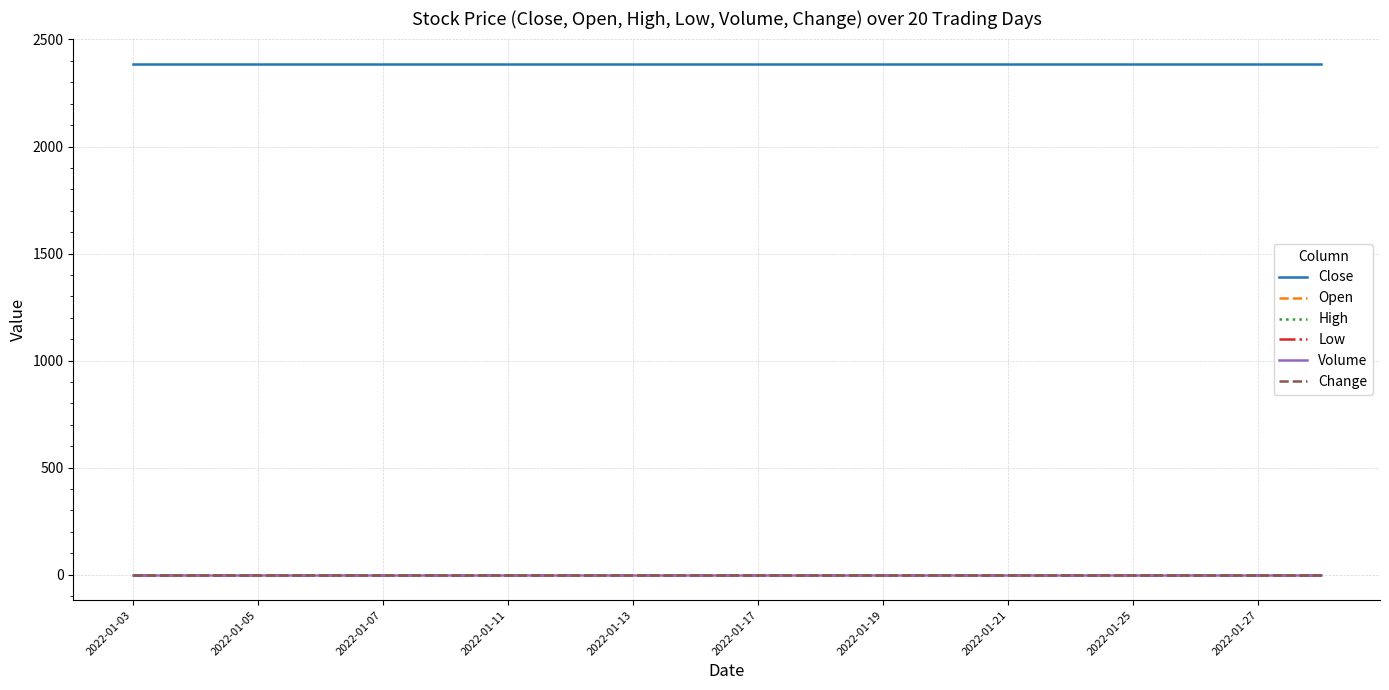

Does the chart display data point markers on the line(s)?

No